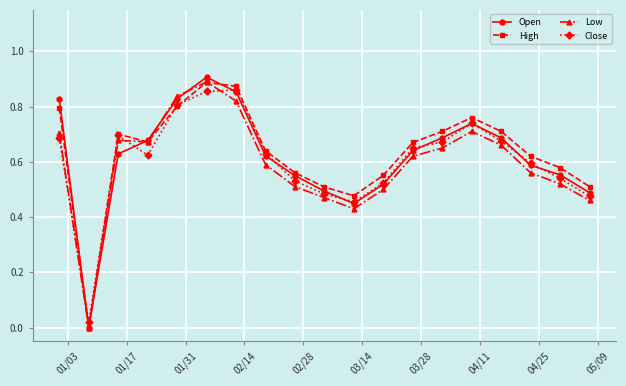

How many interior local valleys does the Open series have?

2